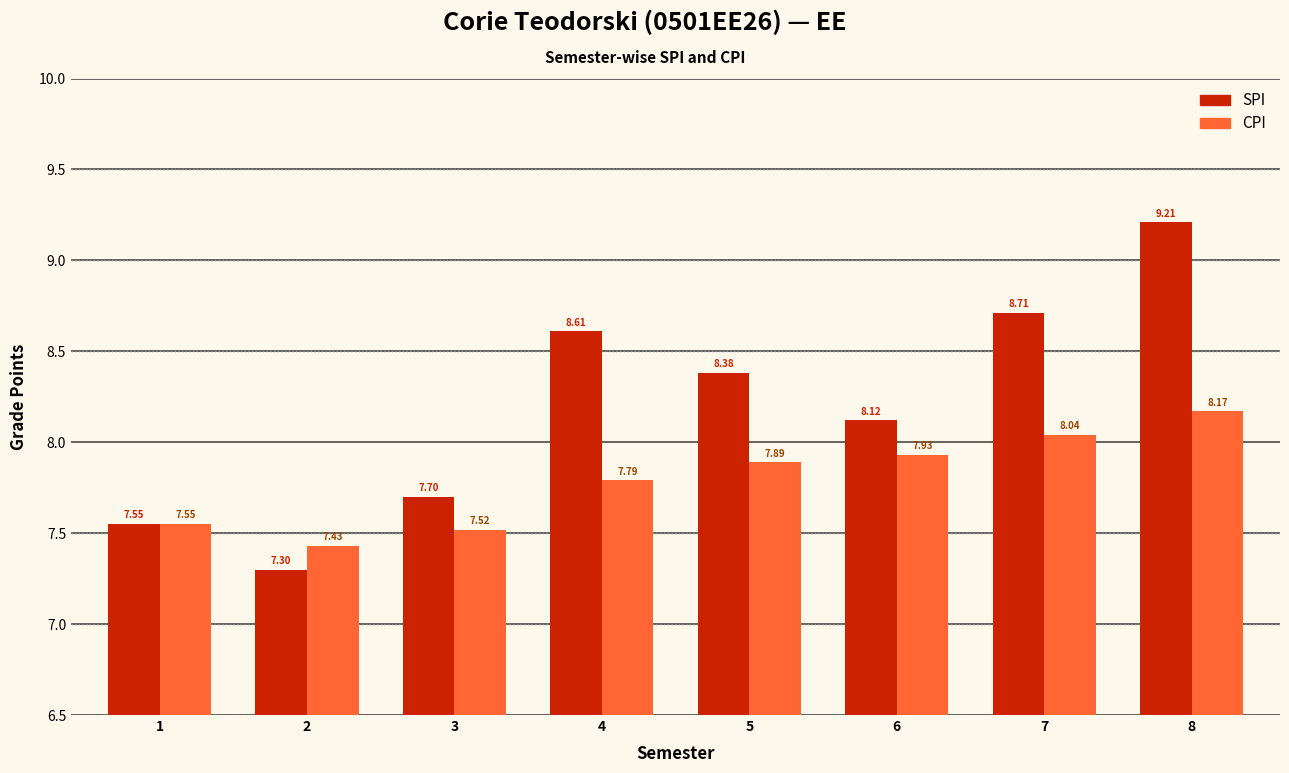

Where does the SPI series first go above 8?

4